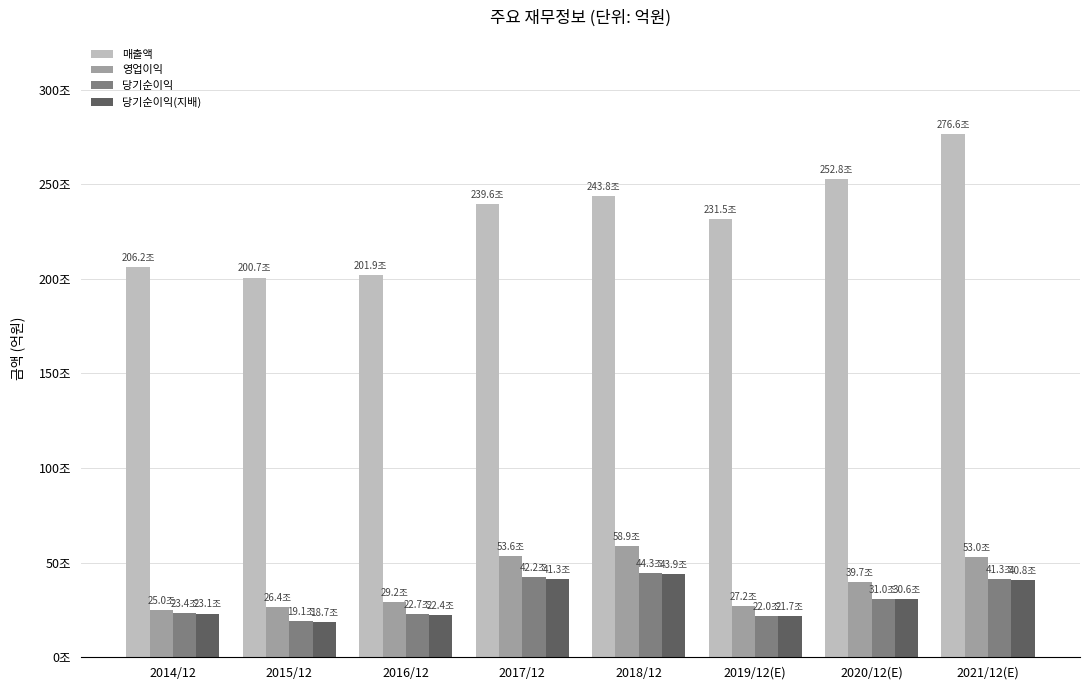

The value of 영업이익 at 2018/12 is 182804. True or false?

False